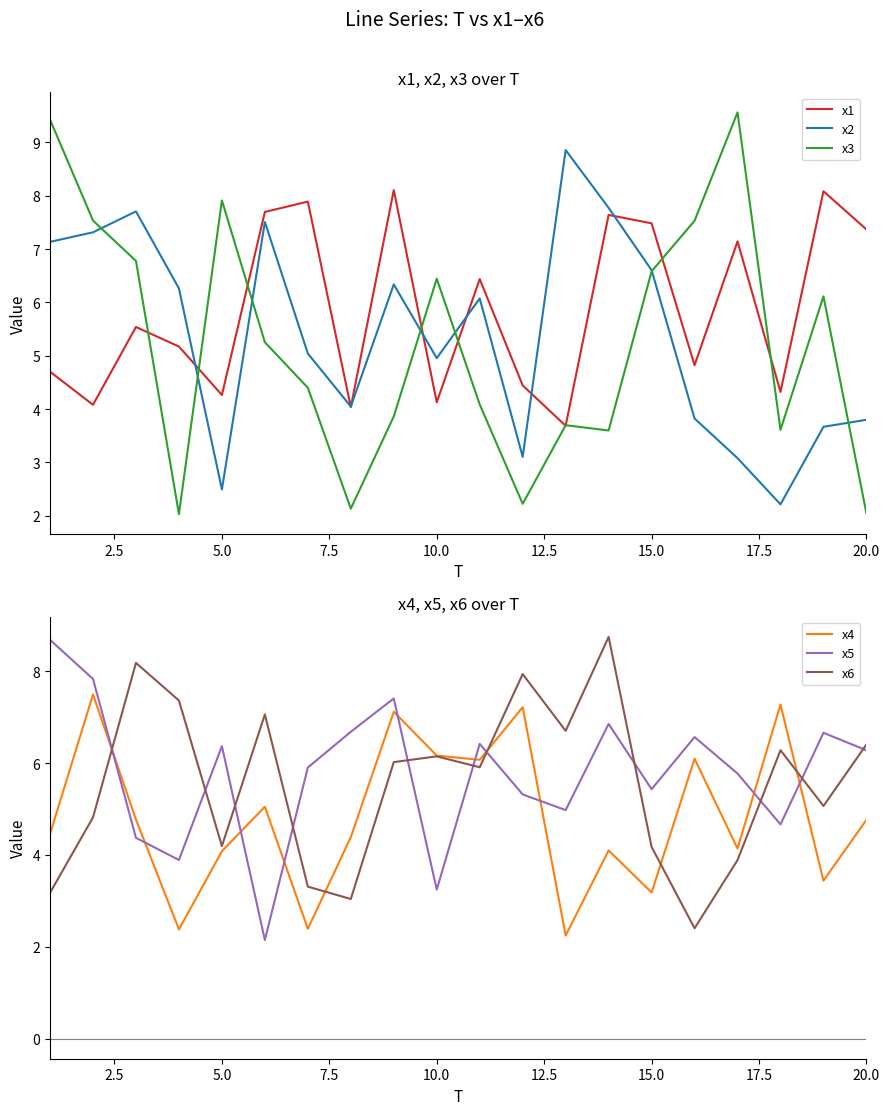

Is it true that x2 equals 7.9 at 10.0?

False